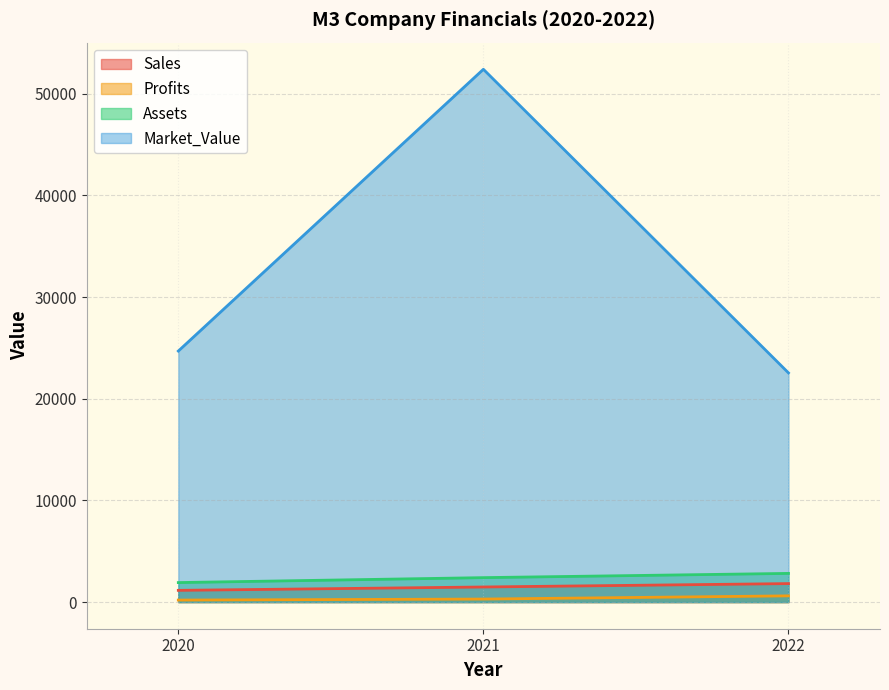

Which label corresponds to the smallest value in the chart?

2020